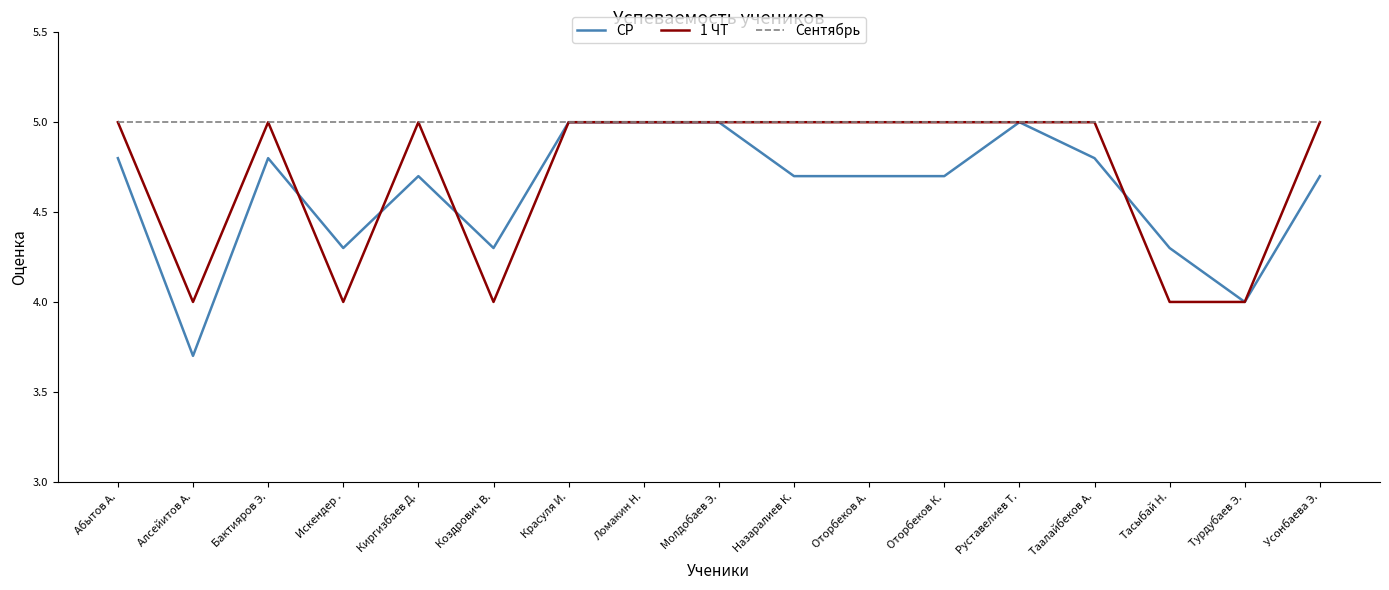

What is the total value across all series at Коздрович В.?

13.3